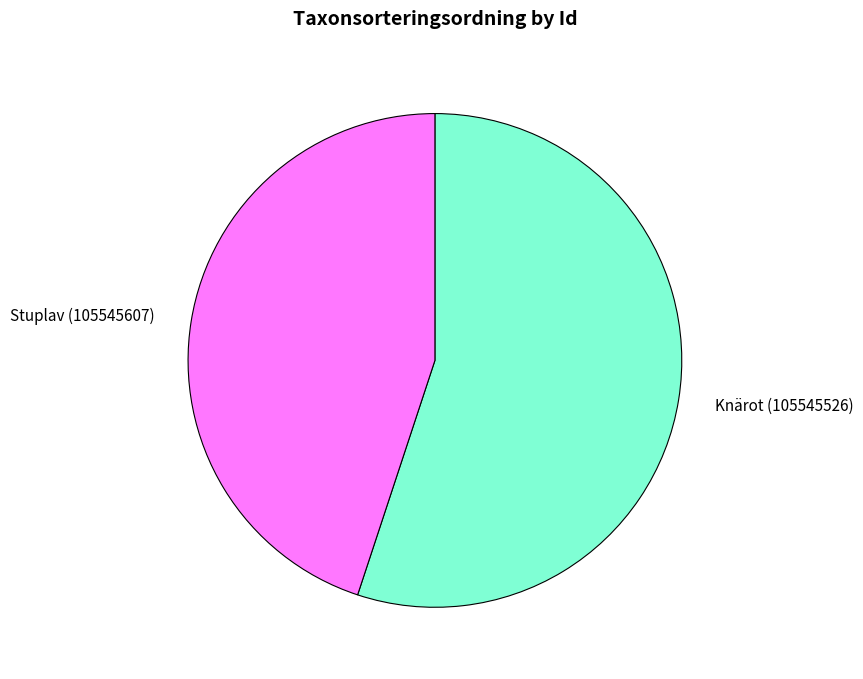

Is there any slice that represents more than half of the pie?

Yes